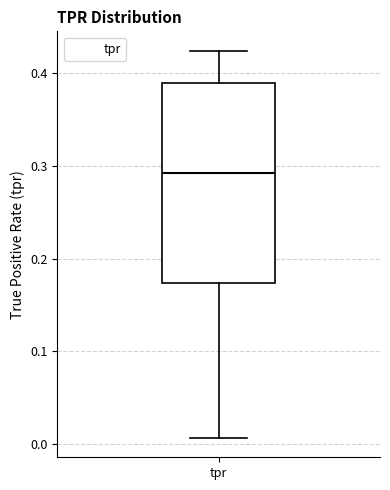

Read this box plot against the y-axis: the position of the median line, the range covered by the box, and the ends of both whiskers. The values are not printed on the chart, so give them approximately, as read against the axis.

median 0.29, box 0.17 to 0.39, whiskers 0.01 to 0.42